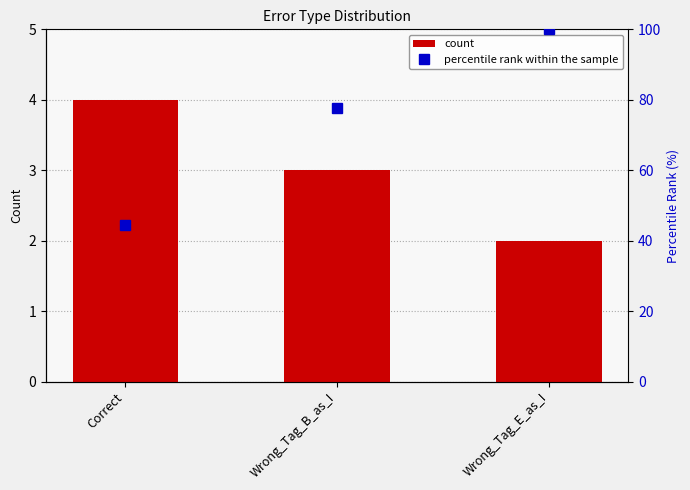

Reading left to right, list all the values displayed in this chart.

count: 4.0	3.0	2.0
percentile rank within the sample: 44.4	77.8	100.0